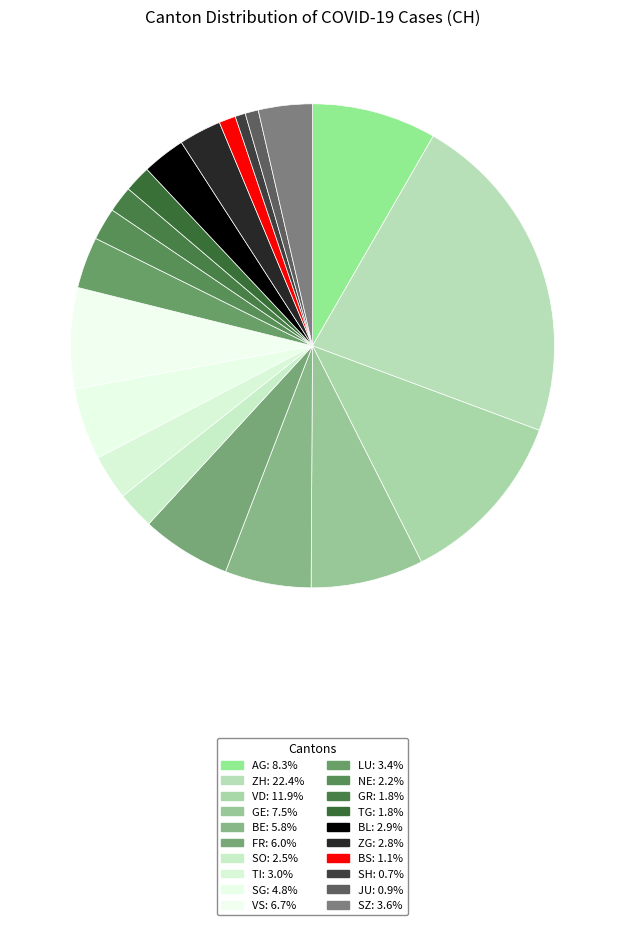

Is it true that NE is 13% of the pie?

False